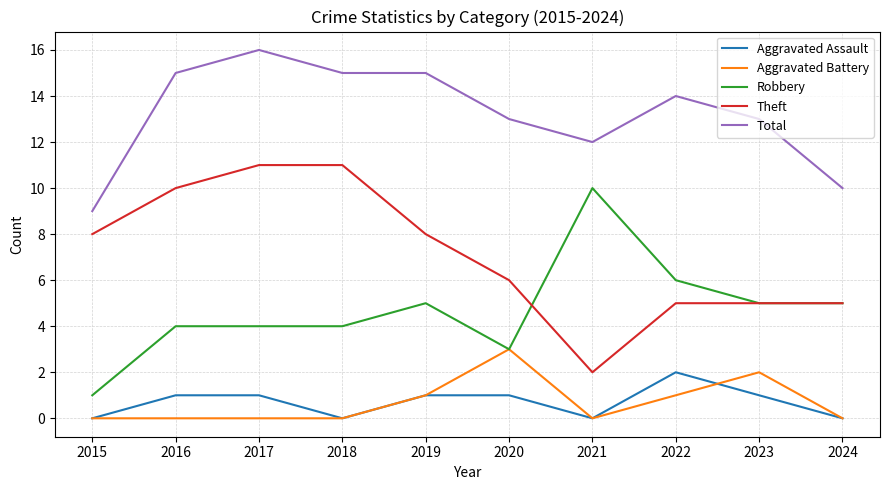

The Aggravated Assault series shows 1 at 2017. True or false?

True